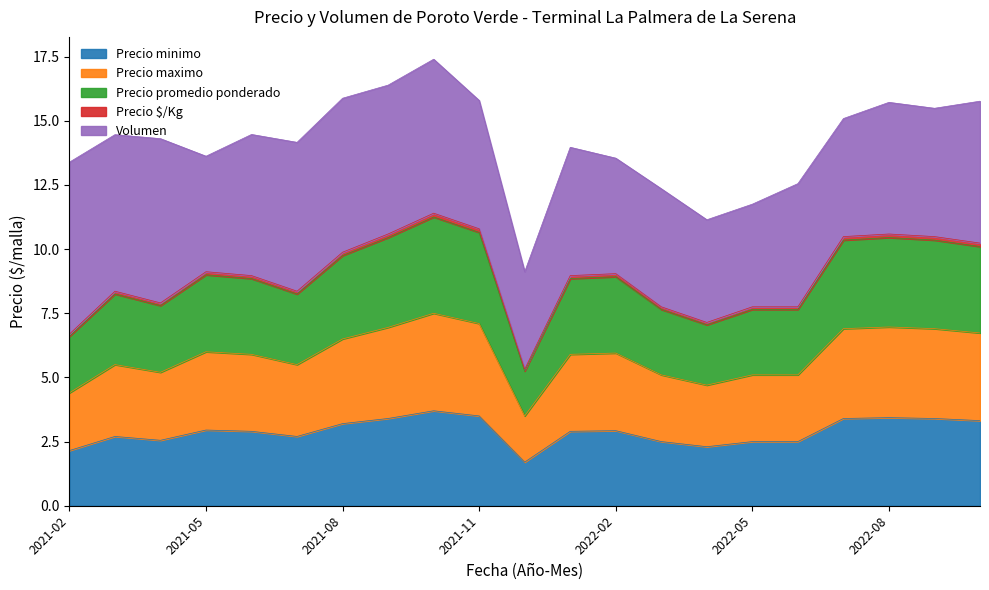

What is the maximum value for Precio minimo?

3.7